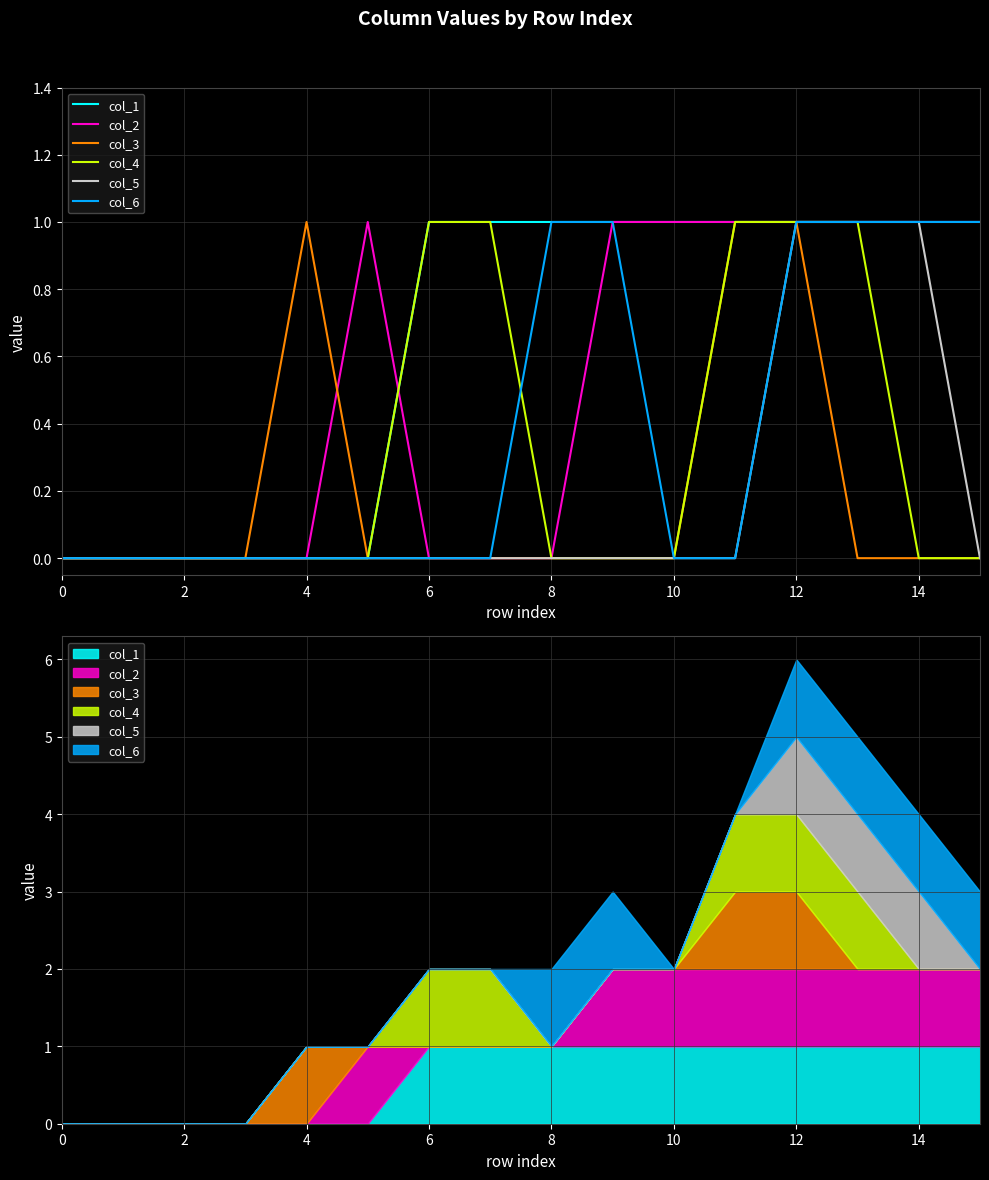

How many lines are shown in the chart?

6